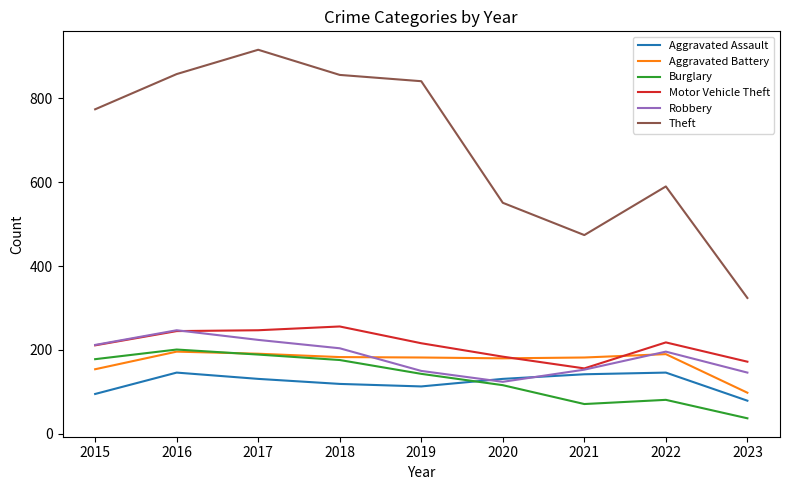

Is this an area chart (filled region under the line)?

No